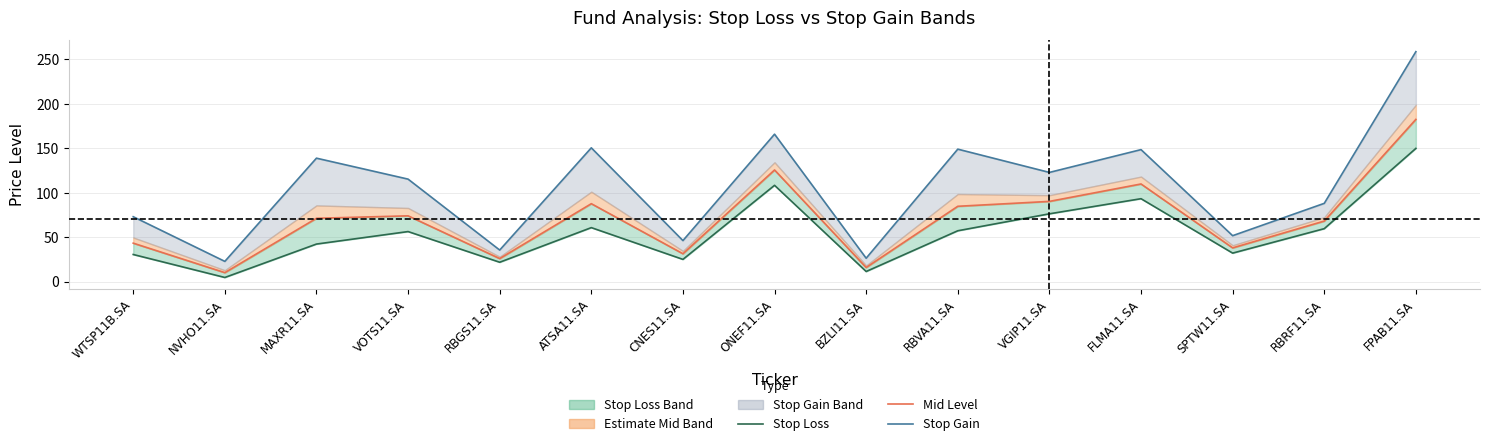

What is the difference between the Stop Loss values at RBRF11.SA and RBGS11.SA?

37.8